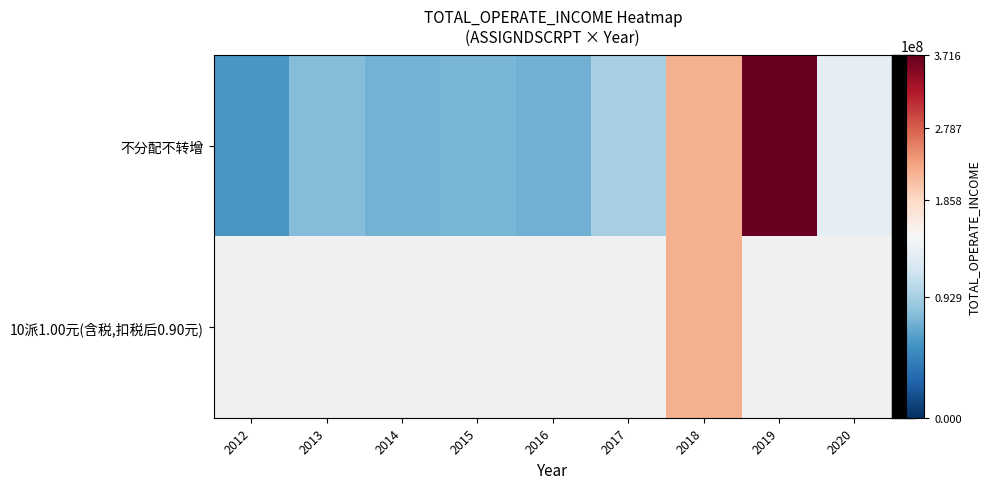

Which has a higher value, 2016 or 2015?

2015